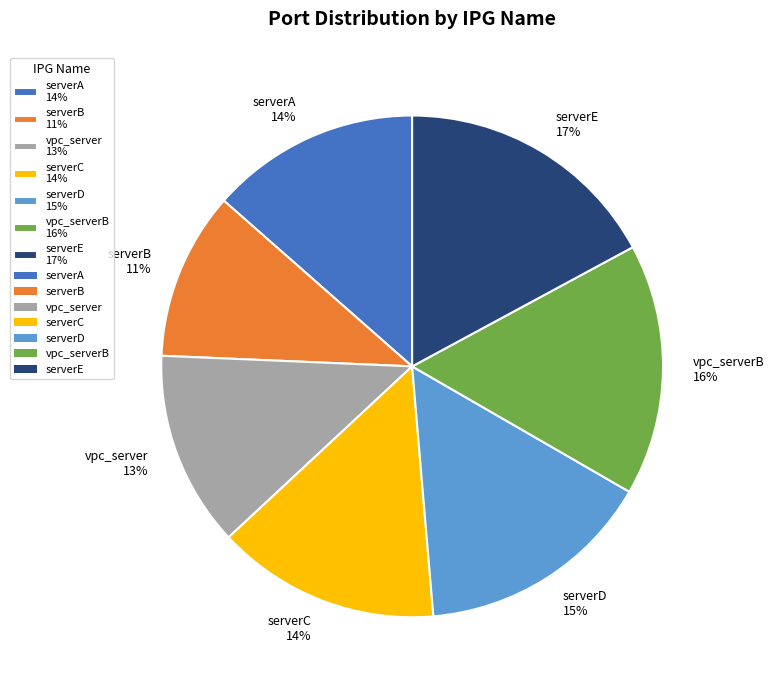

Combined, do serverD 15% and vpc_server 13% account for over 50%?

No